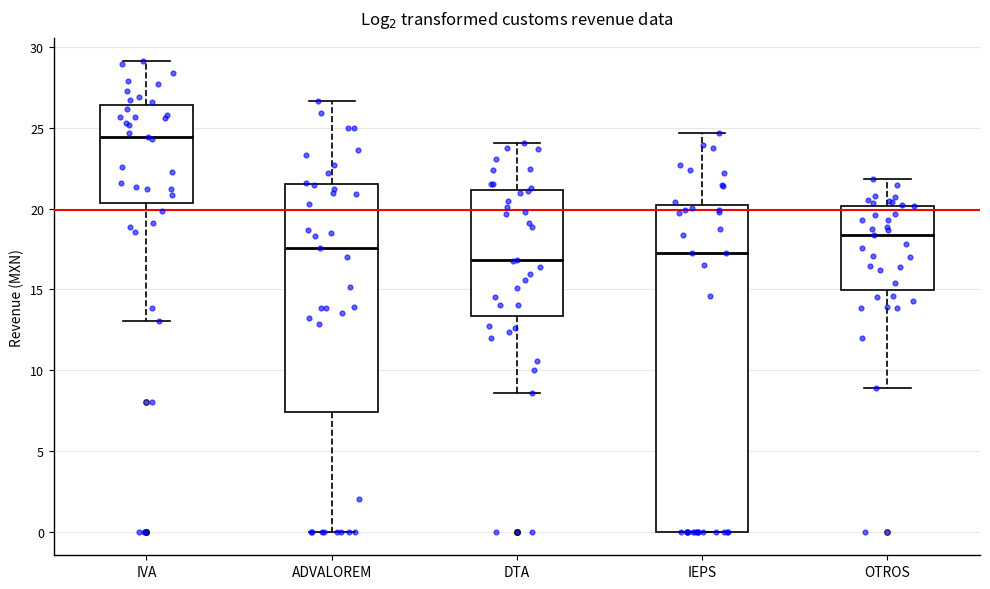

Where is the upper edge of the box for DTA on the y-axis? The values are not printed on the chart, so give them approximately, as read against the axis.

21.0